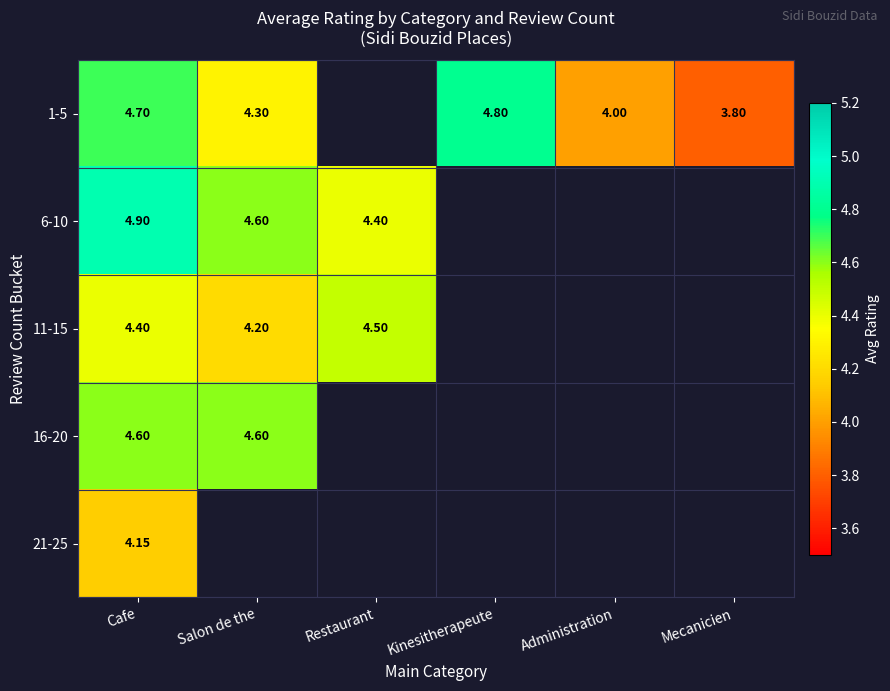

How many categories are shown in the chart?

6